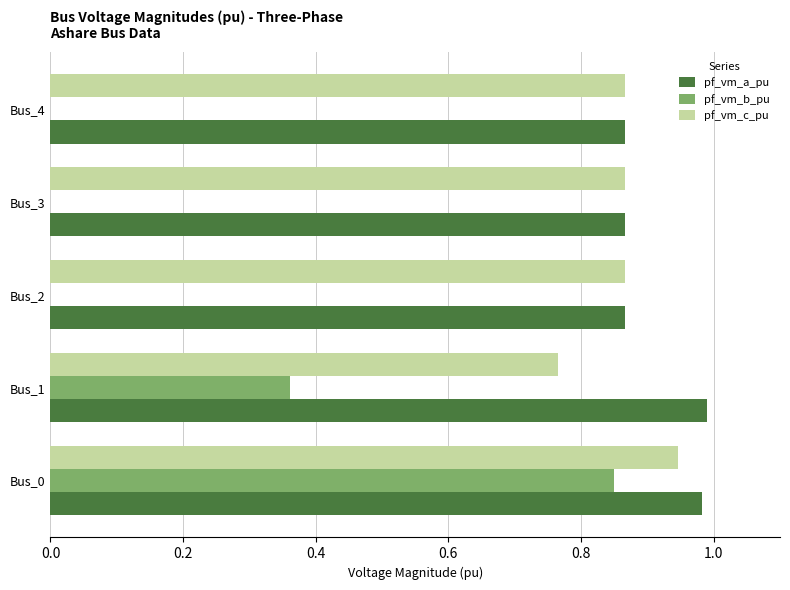

What is the sum of all pf_vm_c_pu values?

4.3